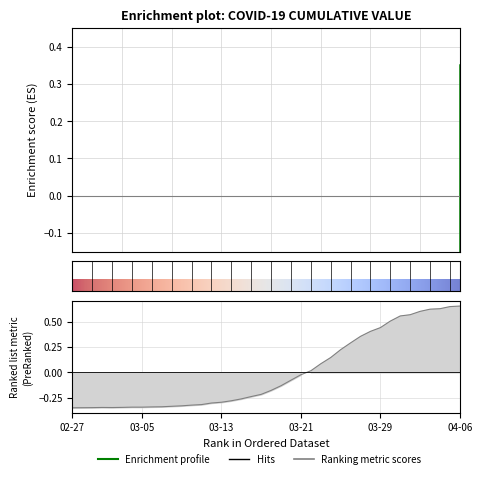

At which category does the data reach its first local valley?

2020-03-02